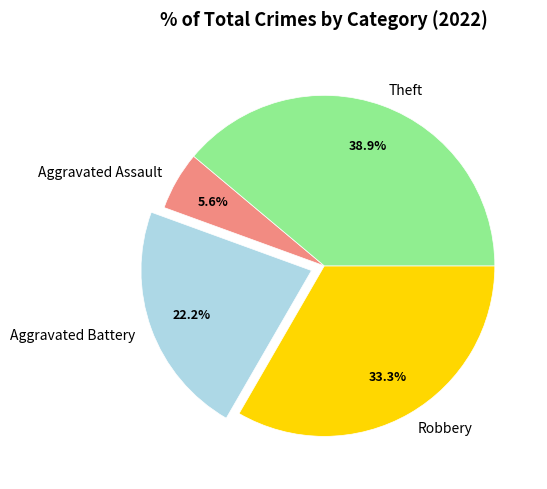

Which slice is the smallest?

Aggravated Assault